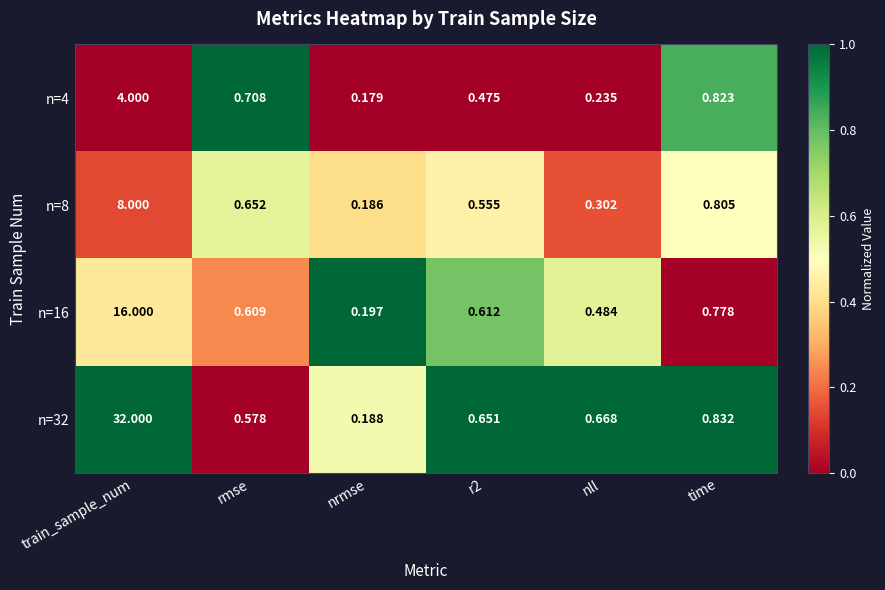

At which category is the sum across all series the highest?

train_sample_num